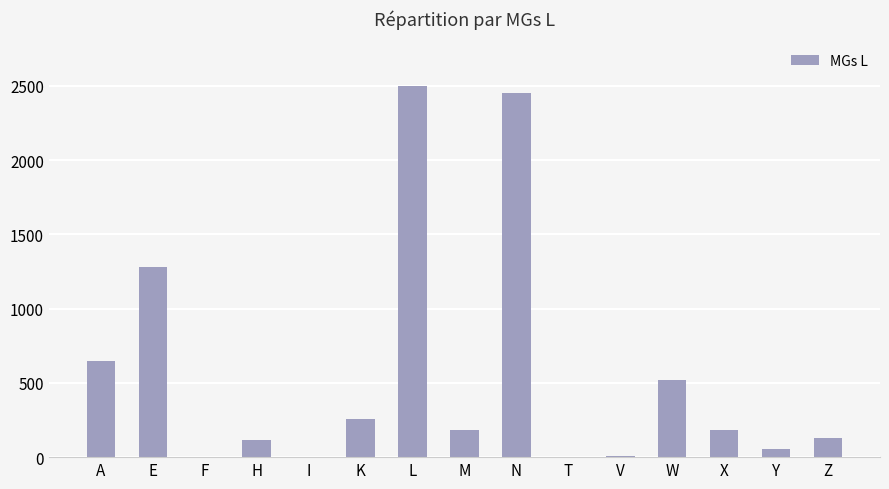

True or false: the data shows 949 at A.

False